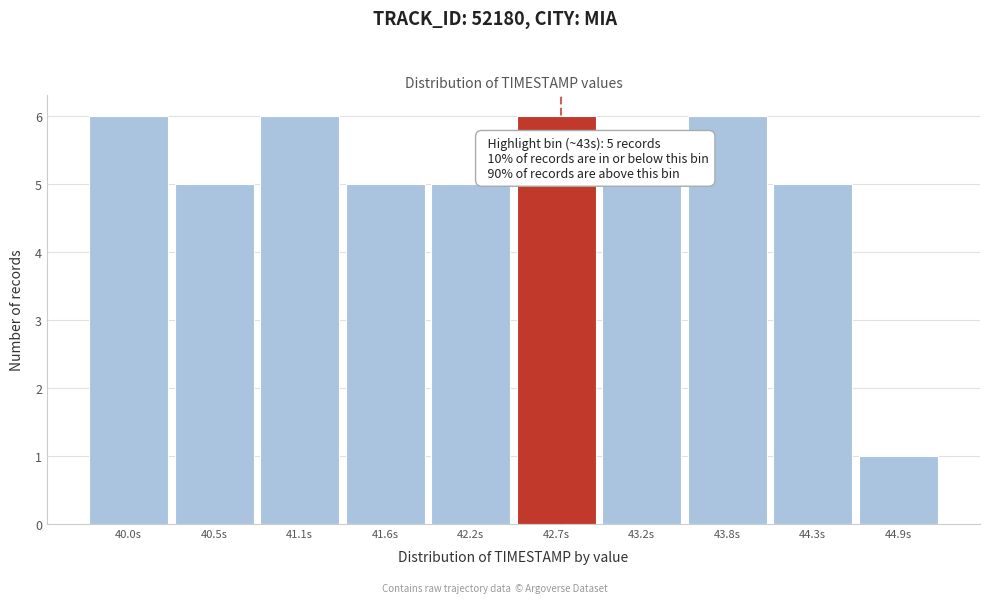

Reading left to right, what are all the values shown in this chart?

40.0s=6	40.5s=5	41.1s=6	41.6s=5	42.2s=5	42.7s=6	43.2s=5	43.8s=6	44.3s=5	44.9s=1